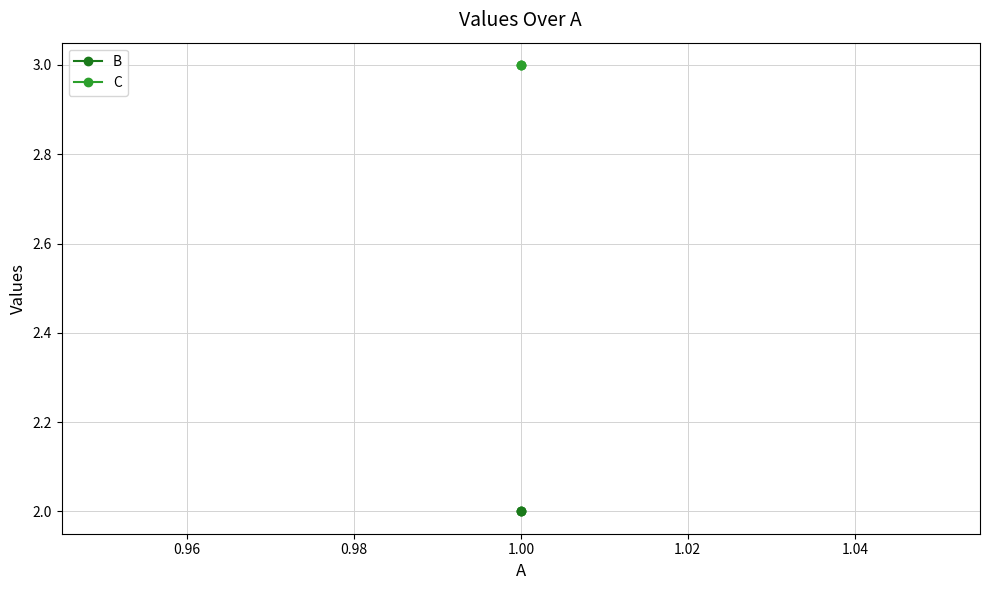

What is the value of the B point at the 3rd from the left?

2